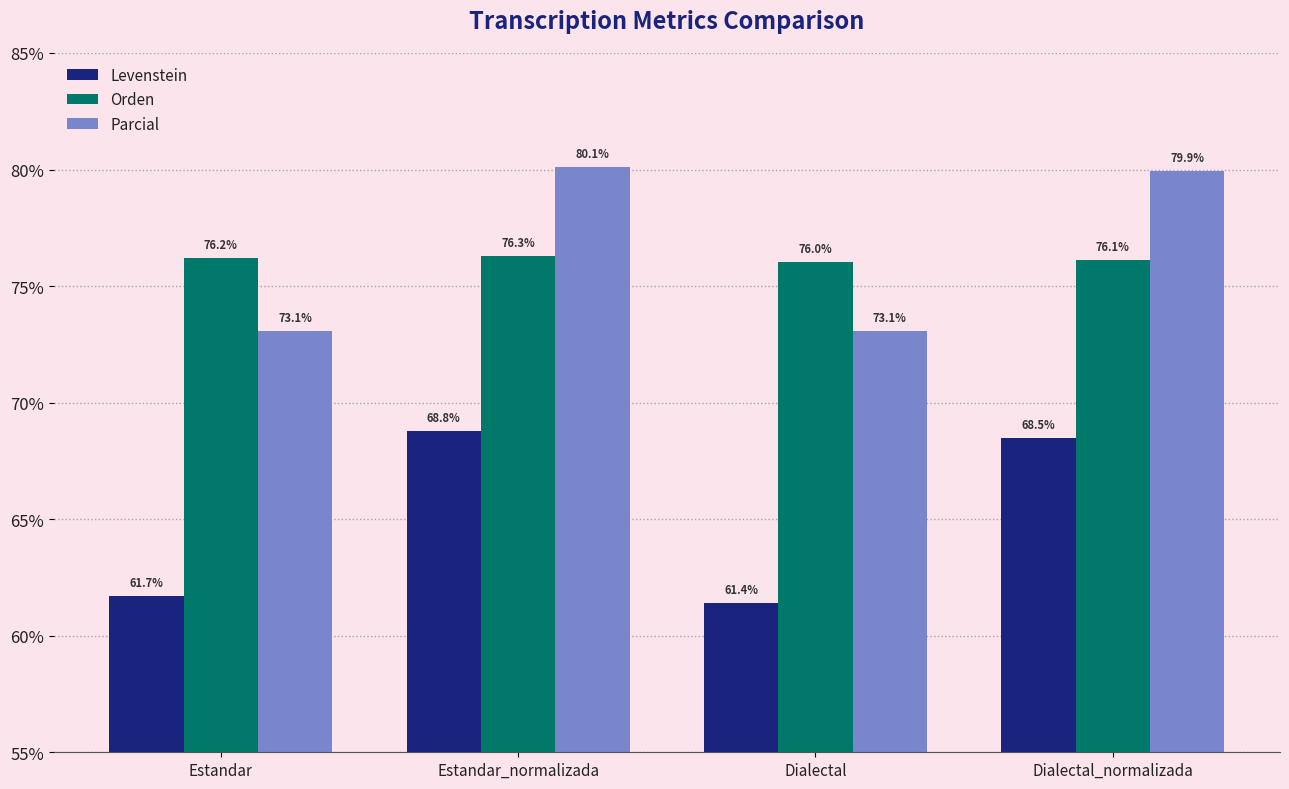

At how many categories does at least one series exceed 75?

4